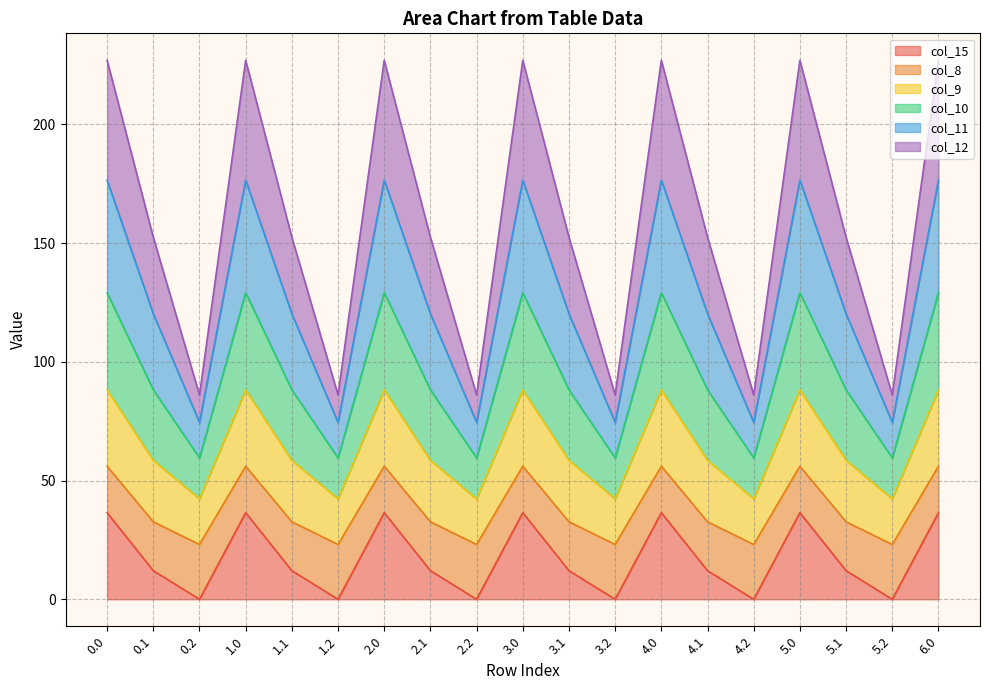

How many lines are shown in the chart?

6